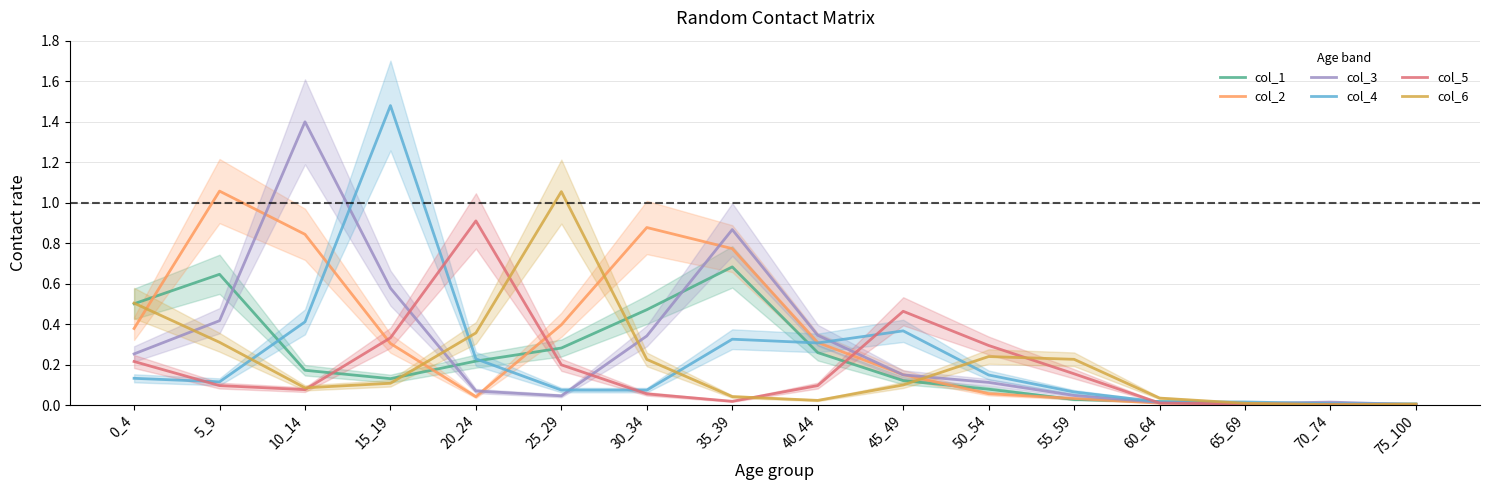

Which series has the largest range (max minus min)?

col_4